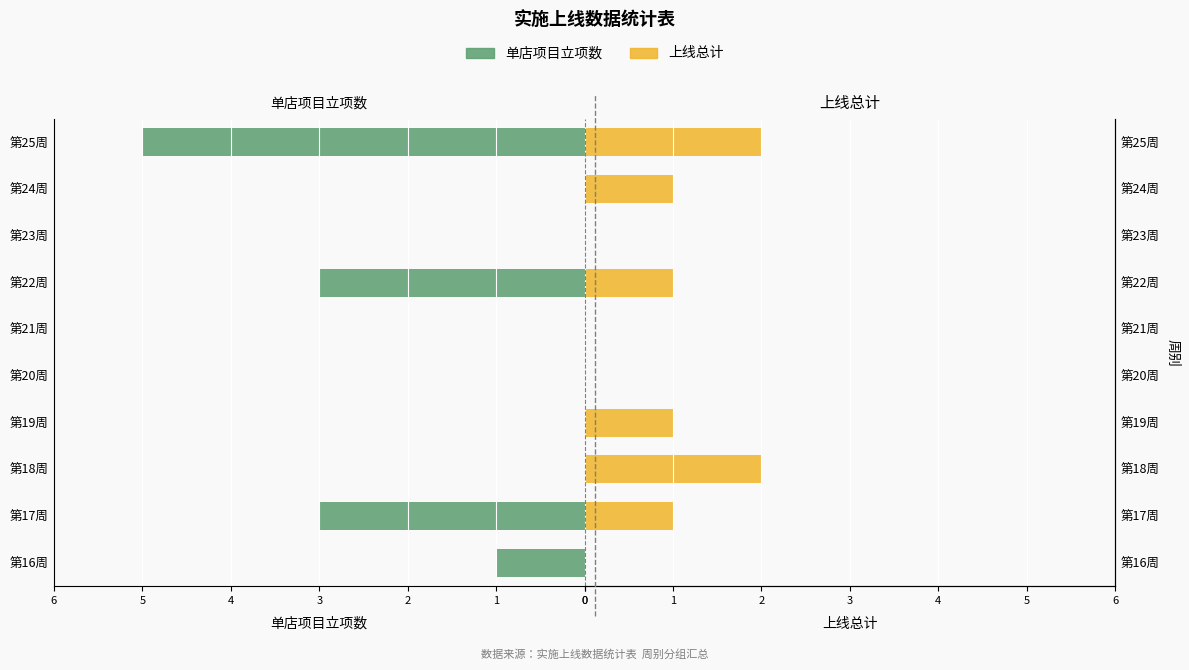

True or false: 上线总计 has a value of 0 at 第23周.

True